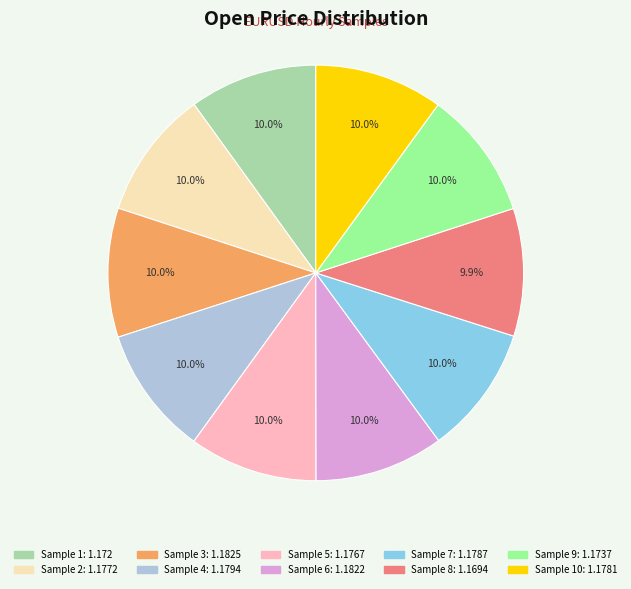

Is there a majority slice in this chart?

No